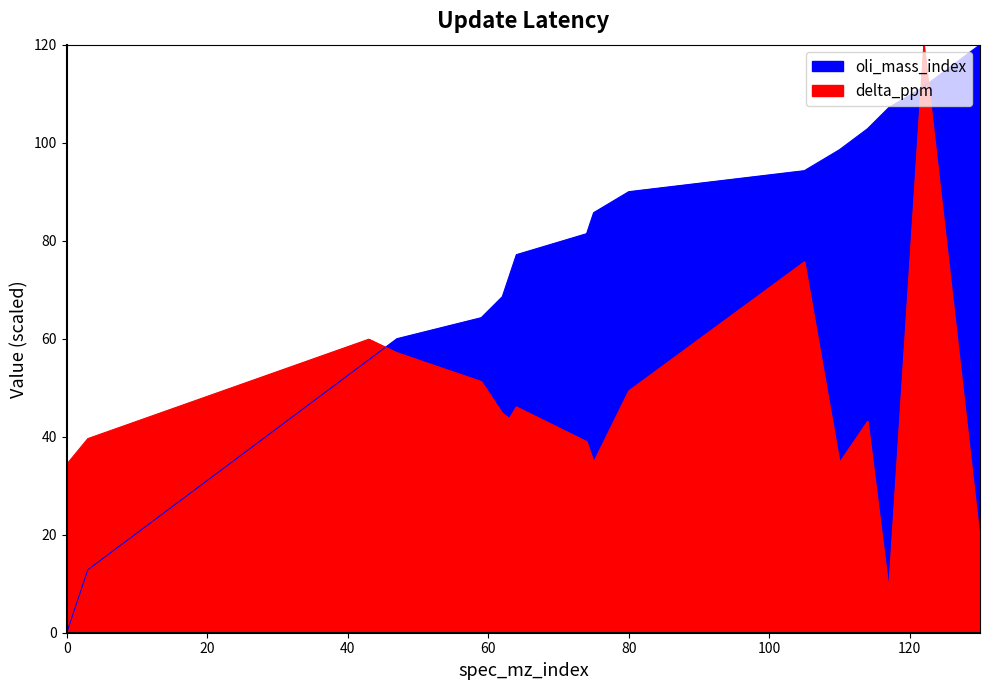

What is the difference between the second highest and minimum values in the oli_mass_index series?

111.4